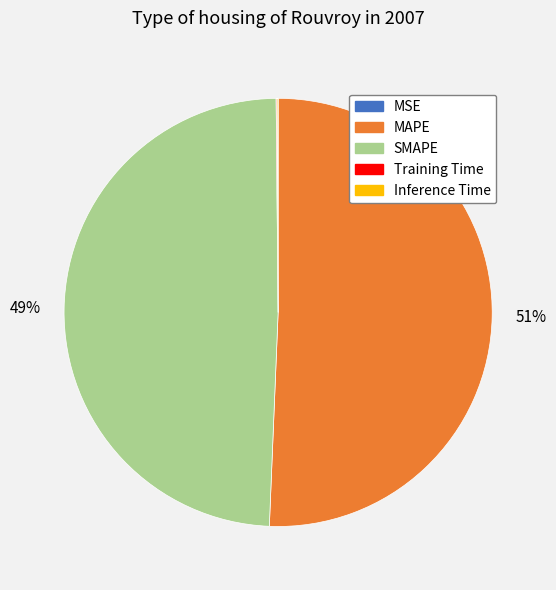

Does SMAPE account for over 50% of the chart?

No